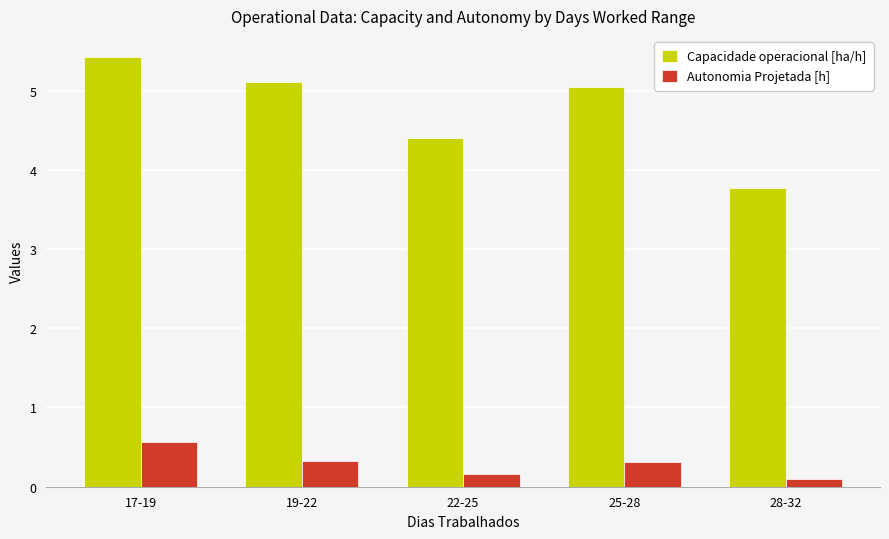

At which label is Autonomia Projetada [h] closest to 0?

28-32